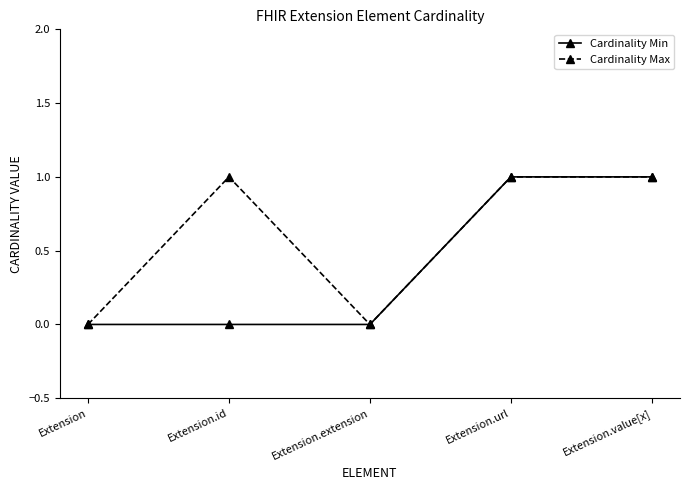

Between Extension.id and Extension.extension, which series saw the biggest shift?

Cardinality Max